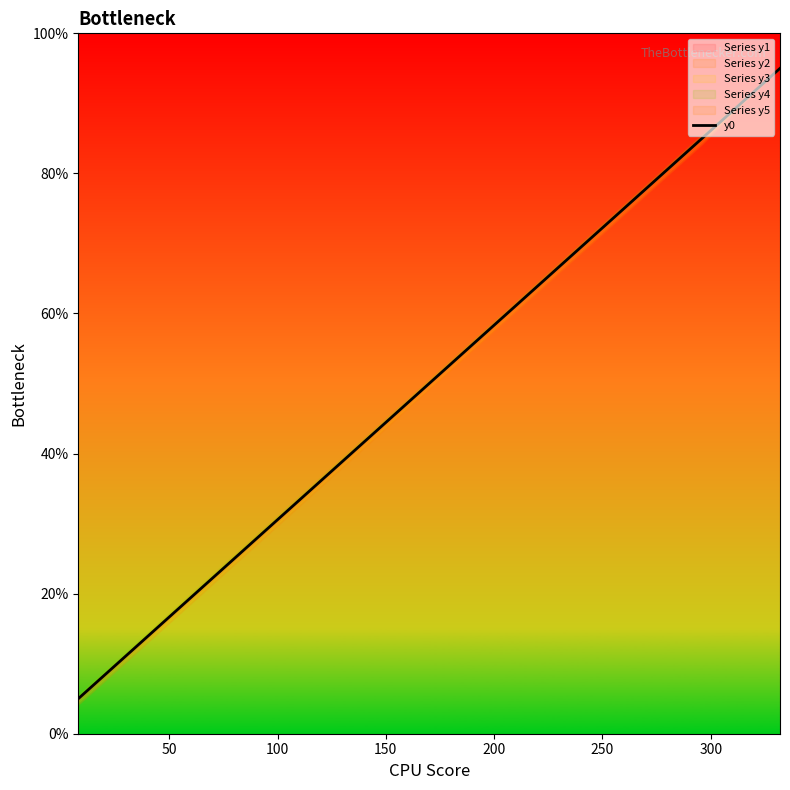

Reading right to left, what are all the values shown in this chart?

95.0	90.0	85.0	80.0	75.0	70.0	65.0	60.0	55.0	50.0	45.0	40.0	35.0	30.0	25.0	20.0	15.0	10.0	5.0